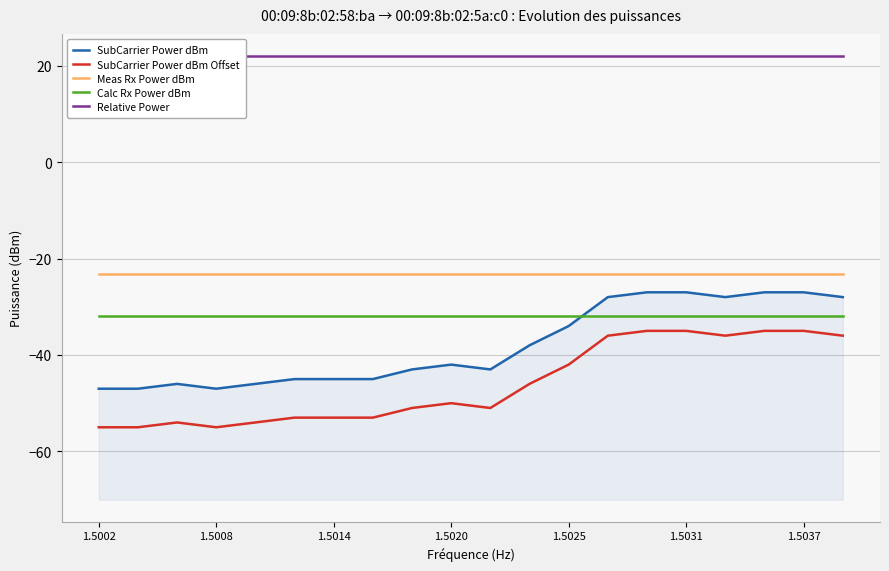

What is the difference between the highest and lowest values at 1.5008?

77.0